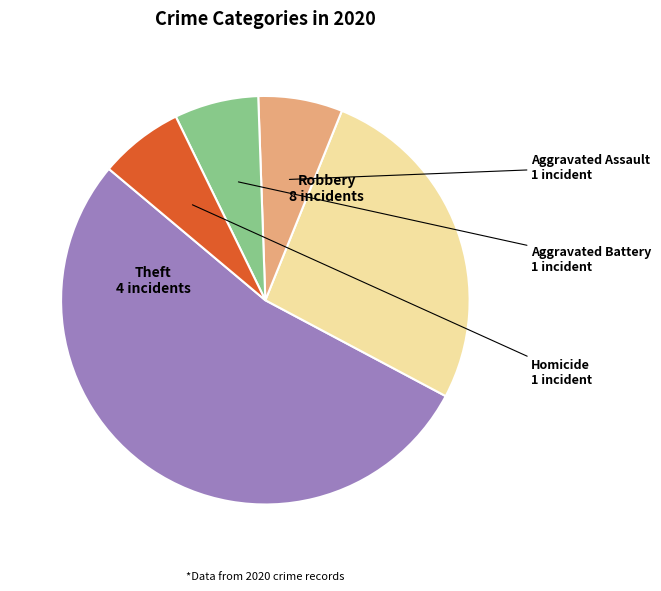

Does Robbery represent more than half of the total?

Yes